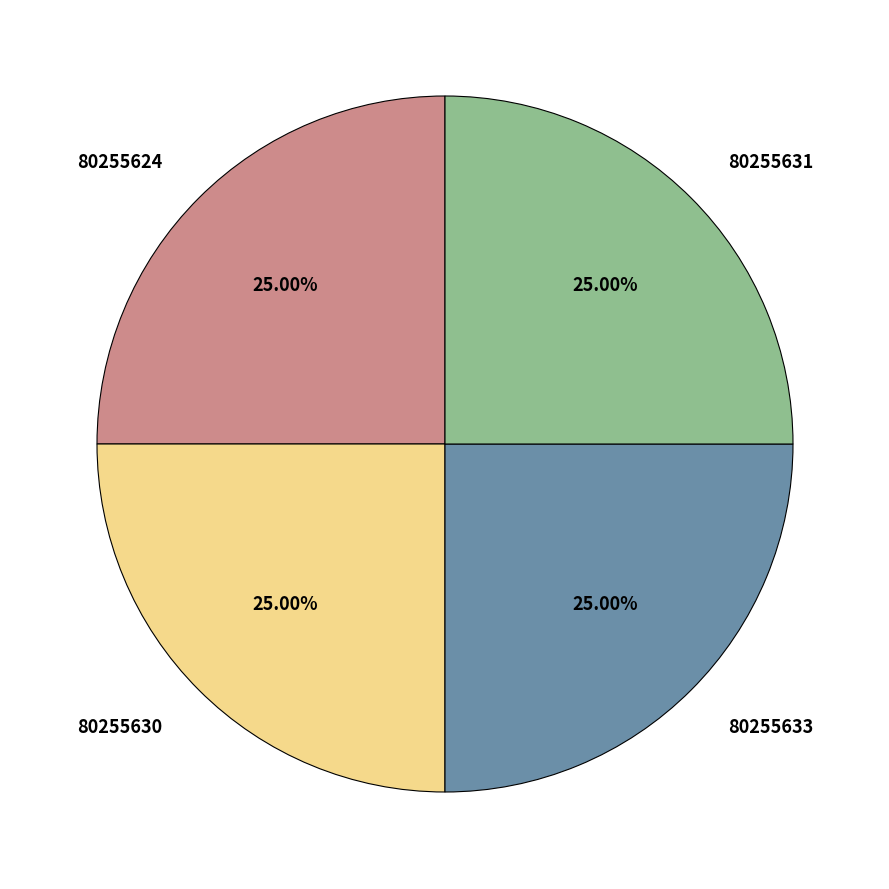

The 80255630 slice represents 35% of the pie. True or false?

False